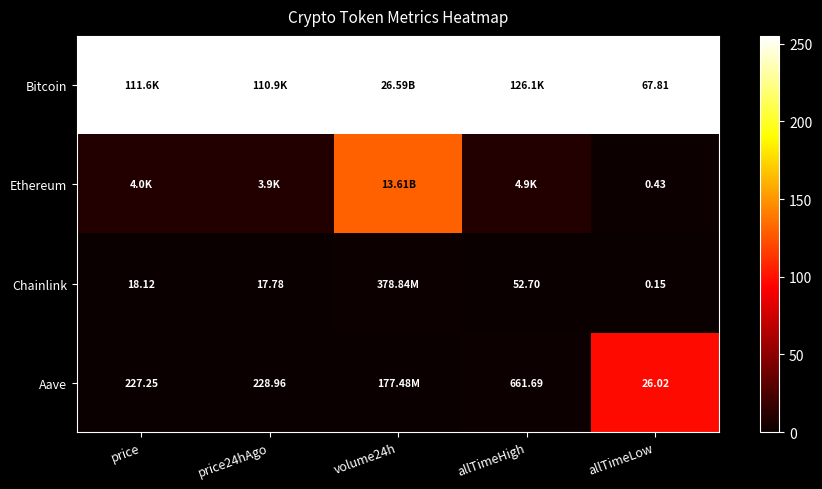

The value of Bitcoin at volume24h is 163.5. True or false?

False